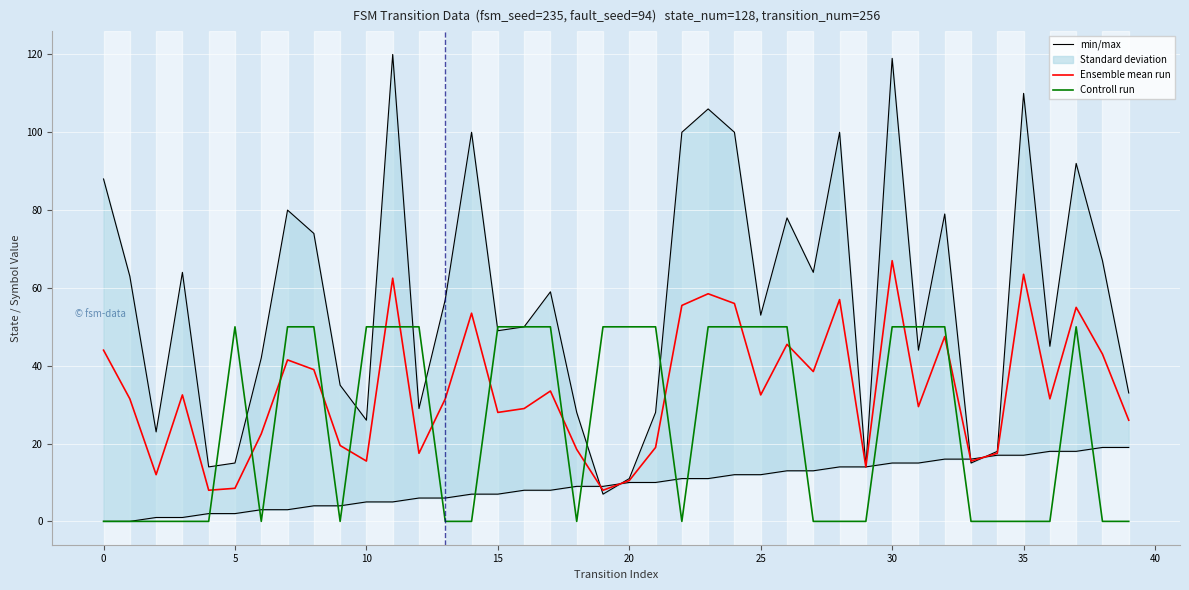

Reading right to left, list all the values displayed in this chart.

min/max: 19.0	19.0	18.0	18.0	17.0	17.0	16.0	16.0	15.0	15.0	14.0	14.0	13.0	13.0	12.0	12.0	11.0	11.0	10.0	10.0	9.0	9.0	8.0	8.0	7.0	7.0	6.0	6.0	5.0	5.0	4.0	4.0	3.0	3.0	2.0	2.0	1.0	1.0	0.0	0.0
Ensemble mean run: 26.0	43.0	55.0	31.5	63.5	17.5	15.5	47.5	29.5	67.0	14.0	57.0	38.5	45.5	32.5	56.0	58.5	55.5	19.0	10.5	8.0	18.5	33.5	29.0	28.0	53.5	31.5	17.5	62.5	15.5	19.5	39.0	41.5	22.5	8.5	8.0	32.5	12.0	31.5	44.0
Controll run: 0.0	0.0	50.0	0.0	0.0	0.0	0.0	50.0	50.0	50.0	0.0	0.0	0.0	50.0	50.0	50.0	50.0	0.0	50.0	50.0	50.0	0.0	50.0	50.0	50.0	0.0	0.0	50.0	50.0	50.0	0.0	50.0	50.0	0.0	50.0	0.0	0.0	0.0	0.0	0.0